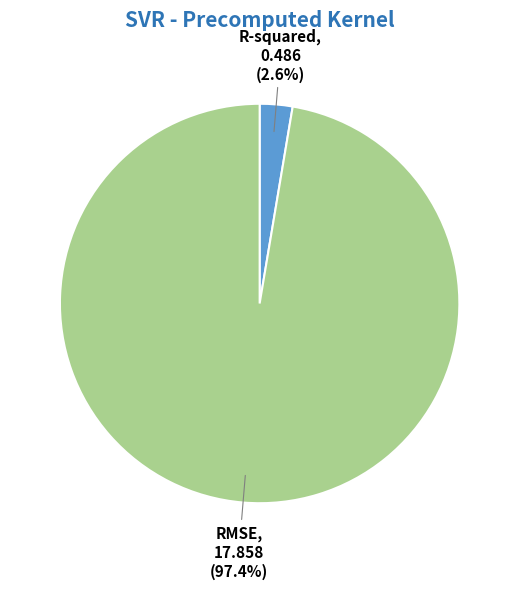

Is there a majority slice in this chart?

Yes